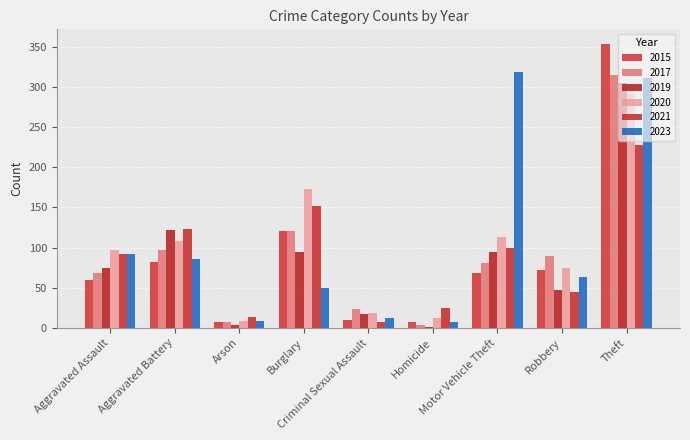

How many data points does each series have?

9